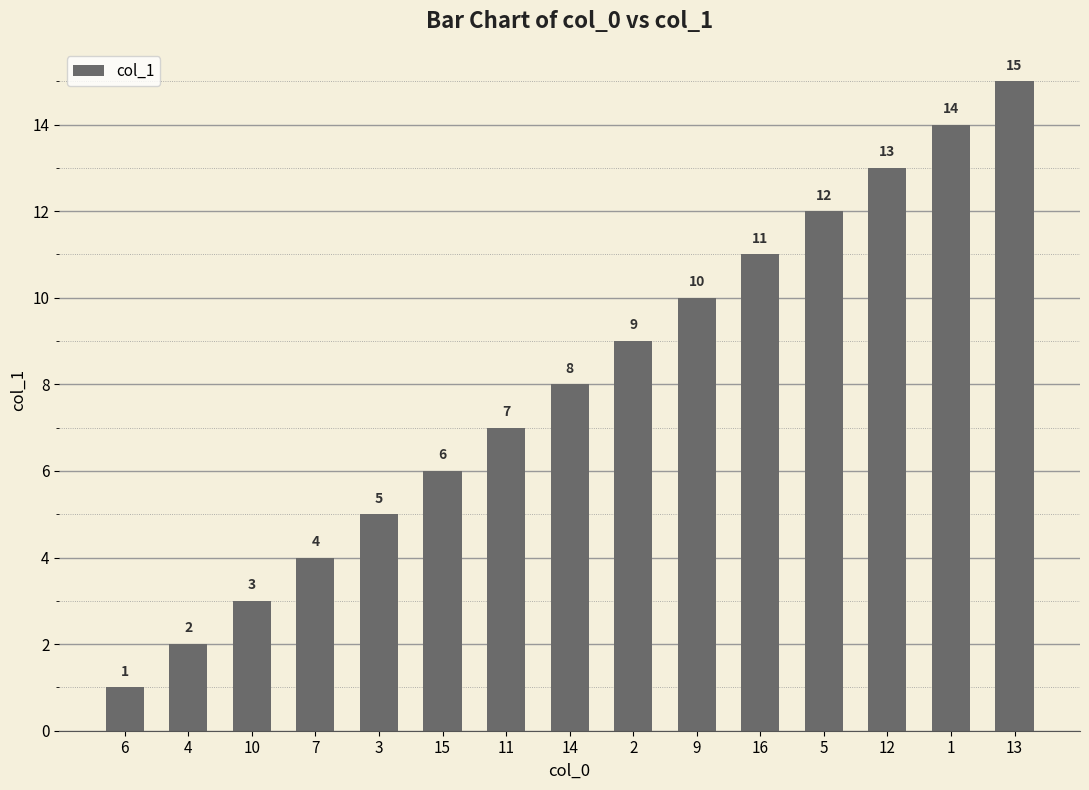

Reading right to left, transcribe all the data shown in this chart.

13=15	1=14	12=13	5=12	16=11	9=10	2=9	14=8	11=7	15=6	3=5	7=4	10=3	4=2	6=1